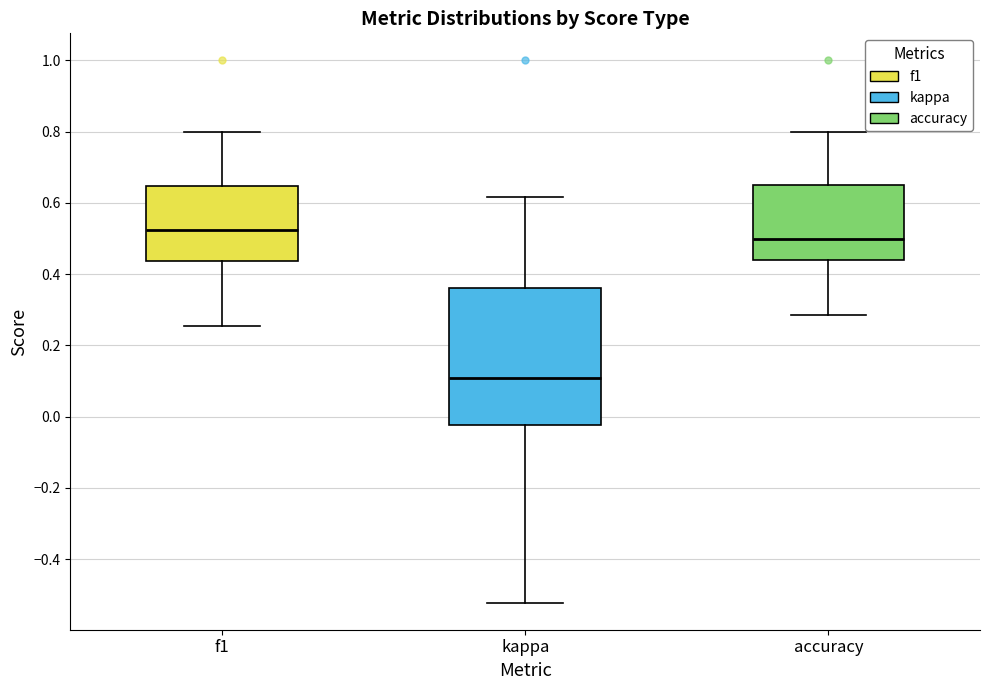

Which box is the tallest, from its lower edge to its upper edge?

kappa